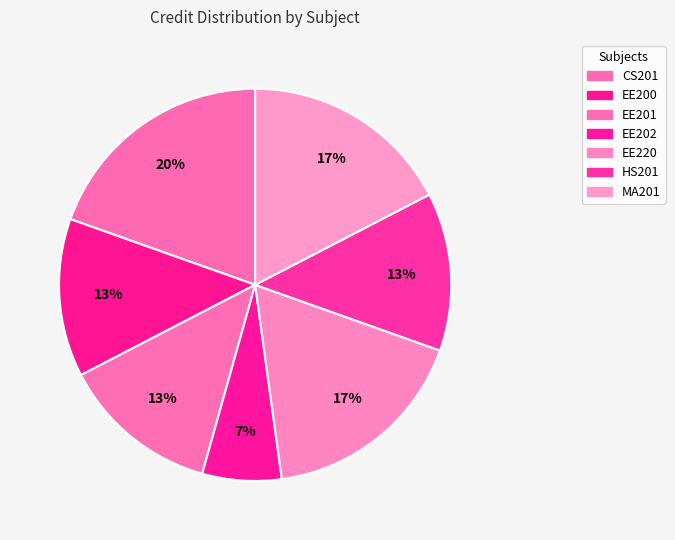

How many slices are in this pie chart?

7